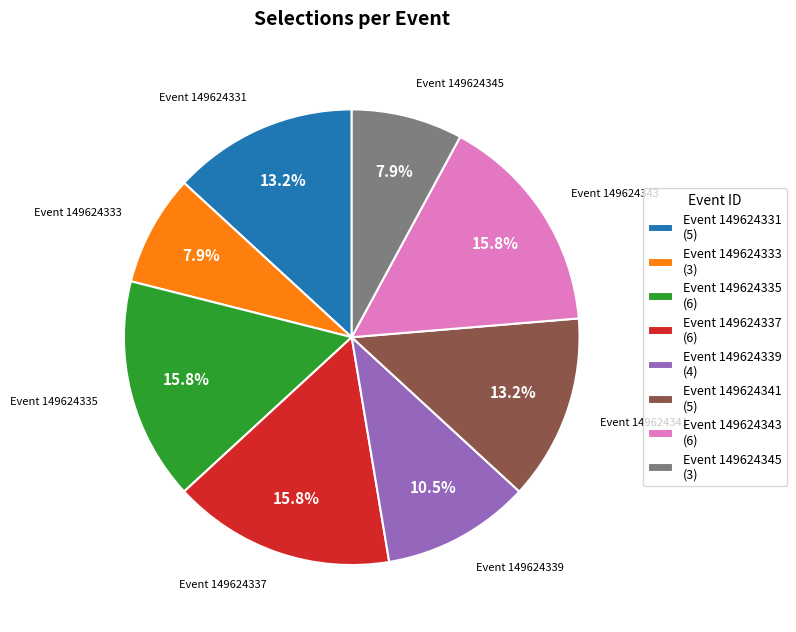

Does any single category account for the majority?

No